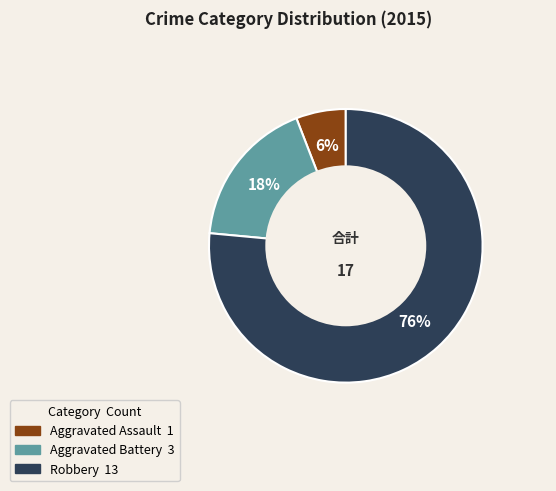

Which has a higher value, Aggravated Assault or Aggravated Battery?

Aggravated Battery